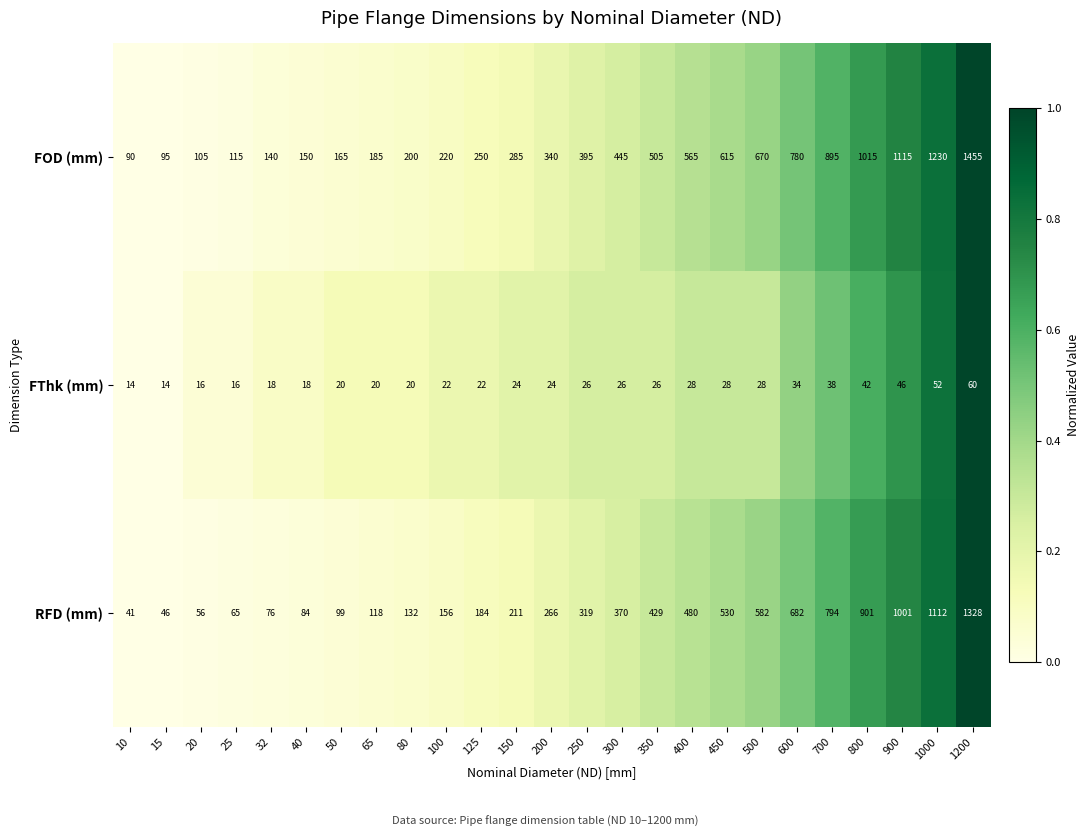

Count the number of categories in the chart.

25